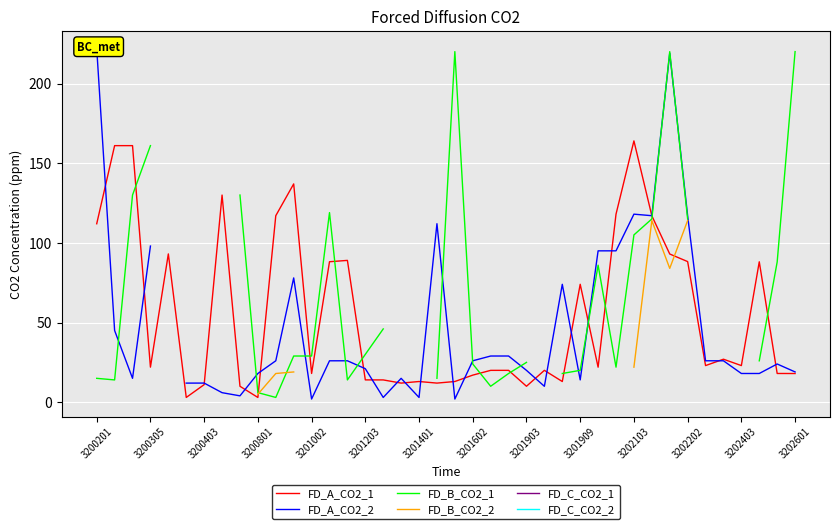

How many interior local valleys does the FD_B_CO2_1 series have?

5